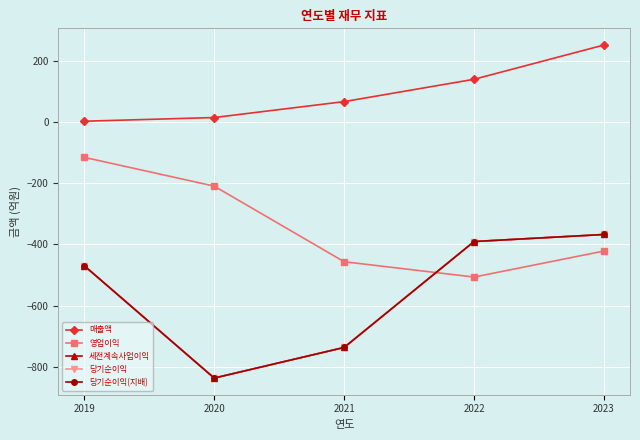

Is this an area chart (filled region under the line)?

No